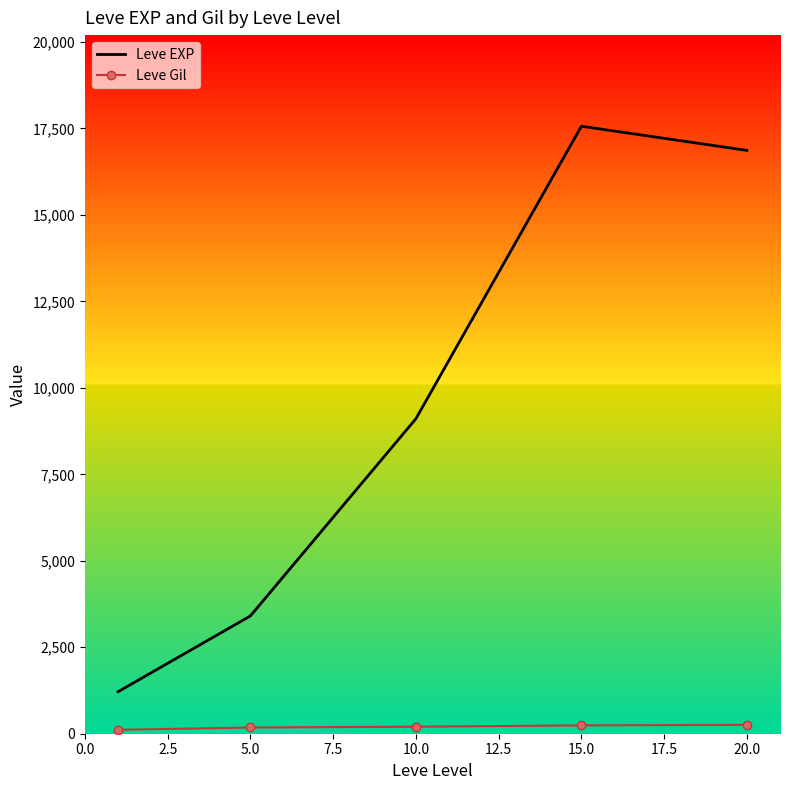

Which series has the largest total across all categories?

Leve EXP